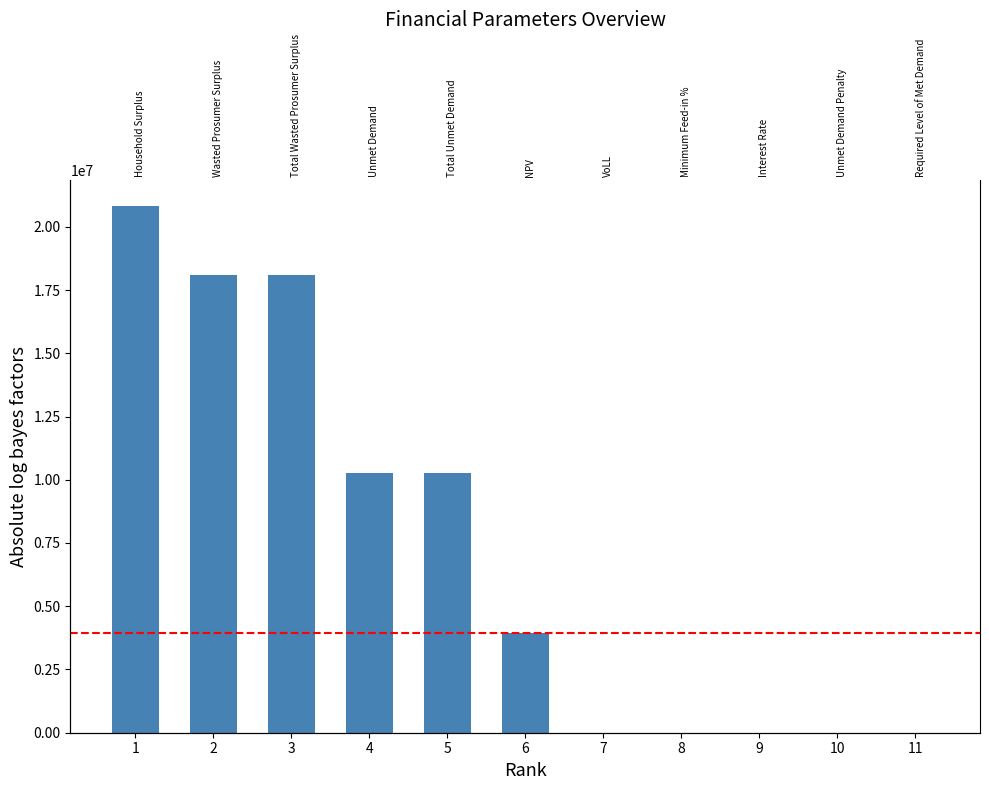

What is the value of the 2nd bar from the left?

18093321.8